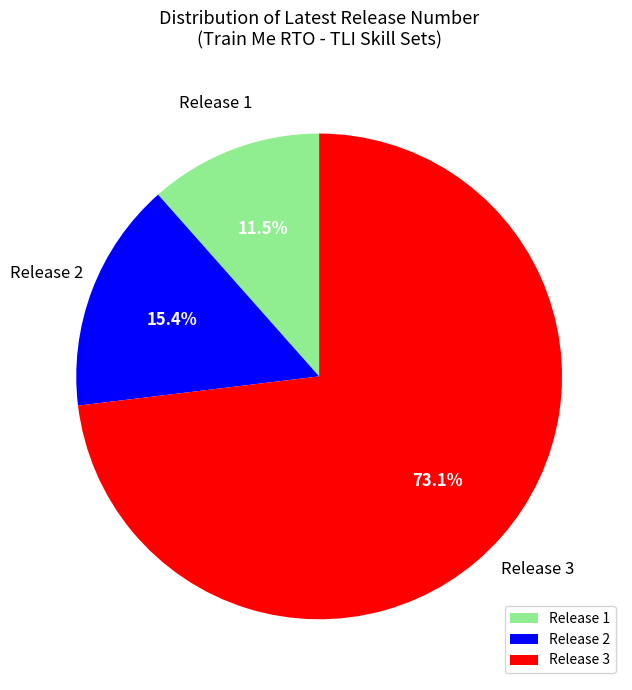

Which category has the biggest portion of the pie?

Release 3